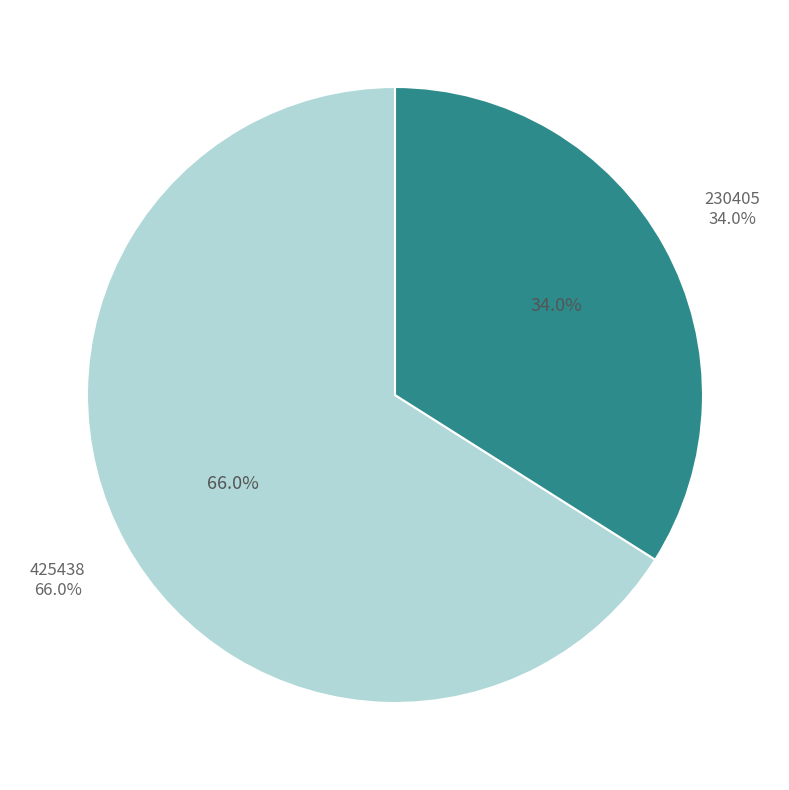

How many segments does this pie chart have?

2